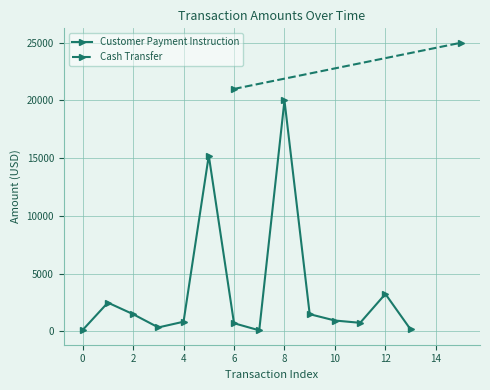

What is the label of the 11th point from the left?

10